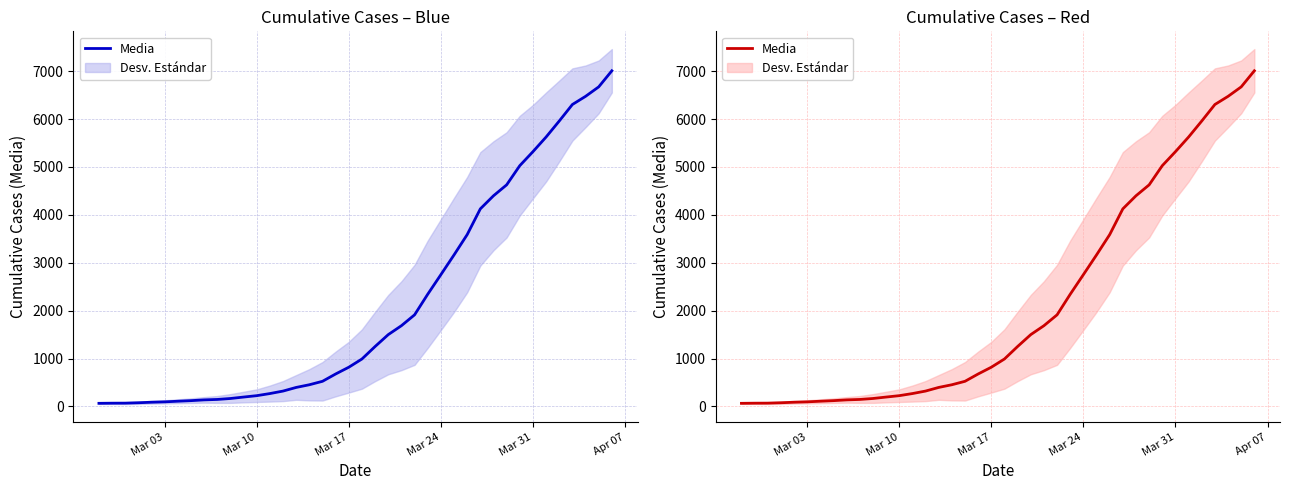

Is it true that the value at Mar 31 is 5320?

True